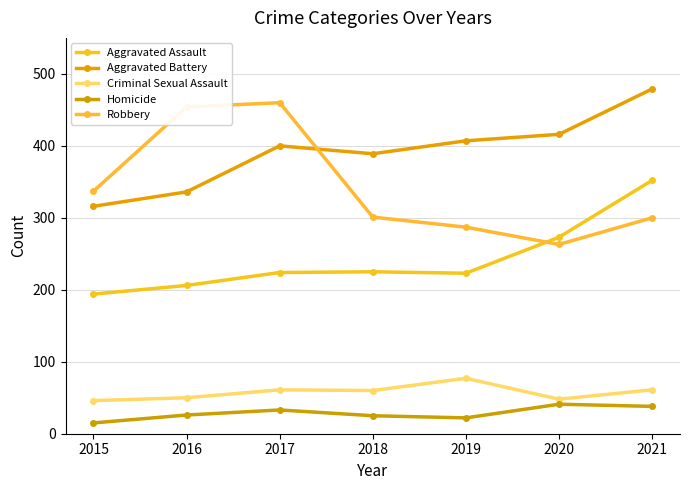

True or false: Aggravated Assault and Homicide cross at least once.

False